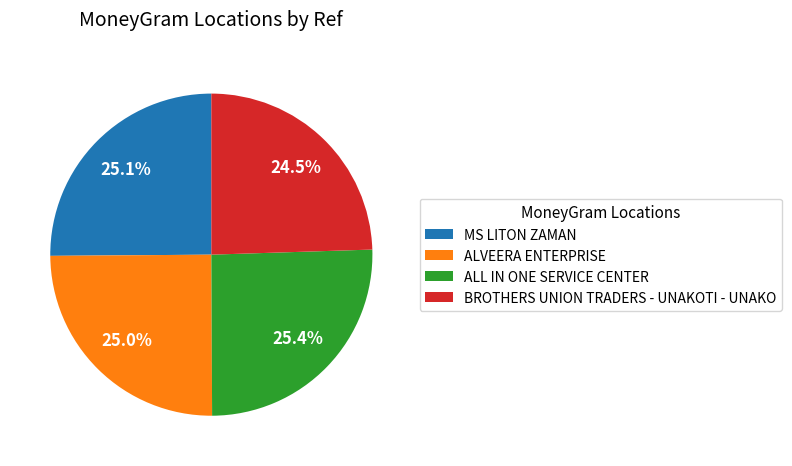

What portion of the pie excludes BROTHERS UNION TRADERS - UNAKOTI - UNAKO?

75.5%